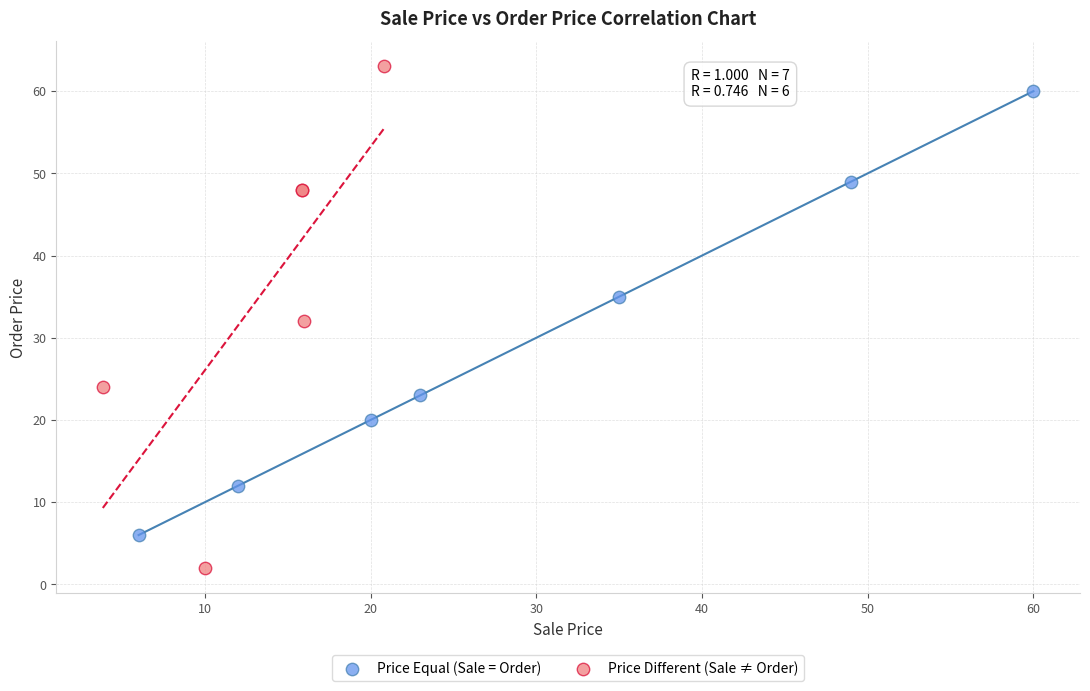

Which series contains the lowest Y value?

Price Different (Sale ≠ Order)